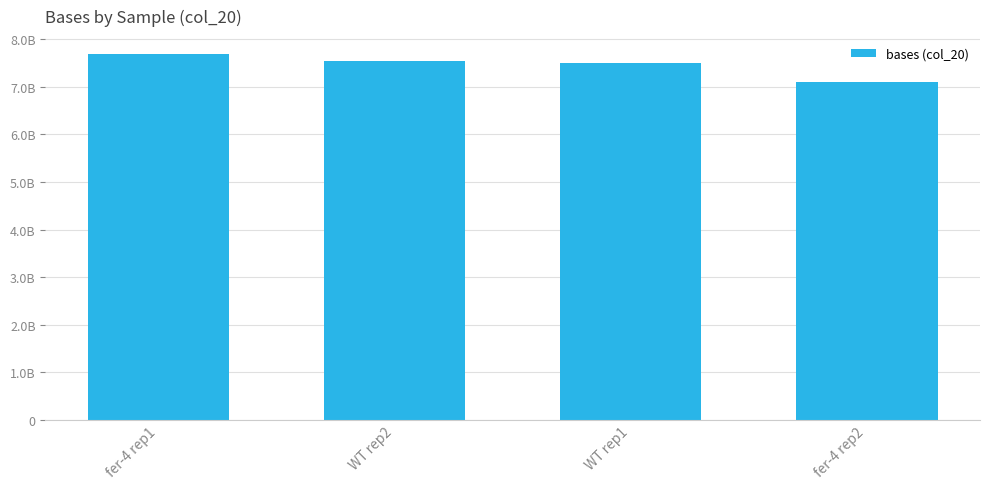

What position from the right is fer-4 rep1?

4